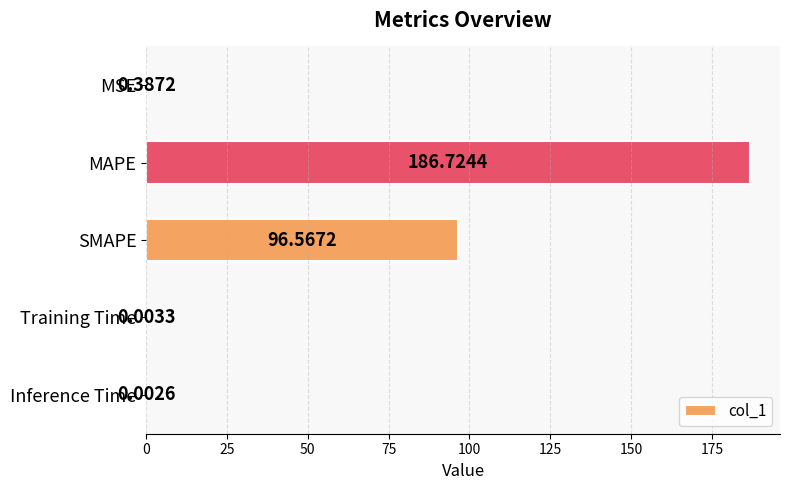

Where is the data nearest to the value 93?

SMAPE